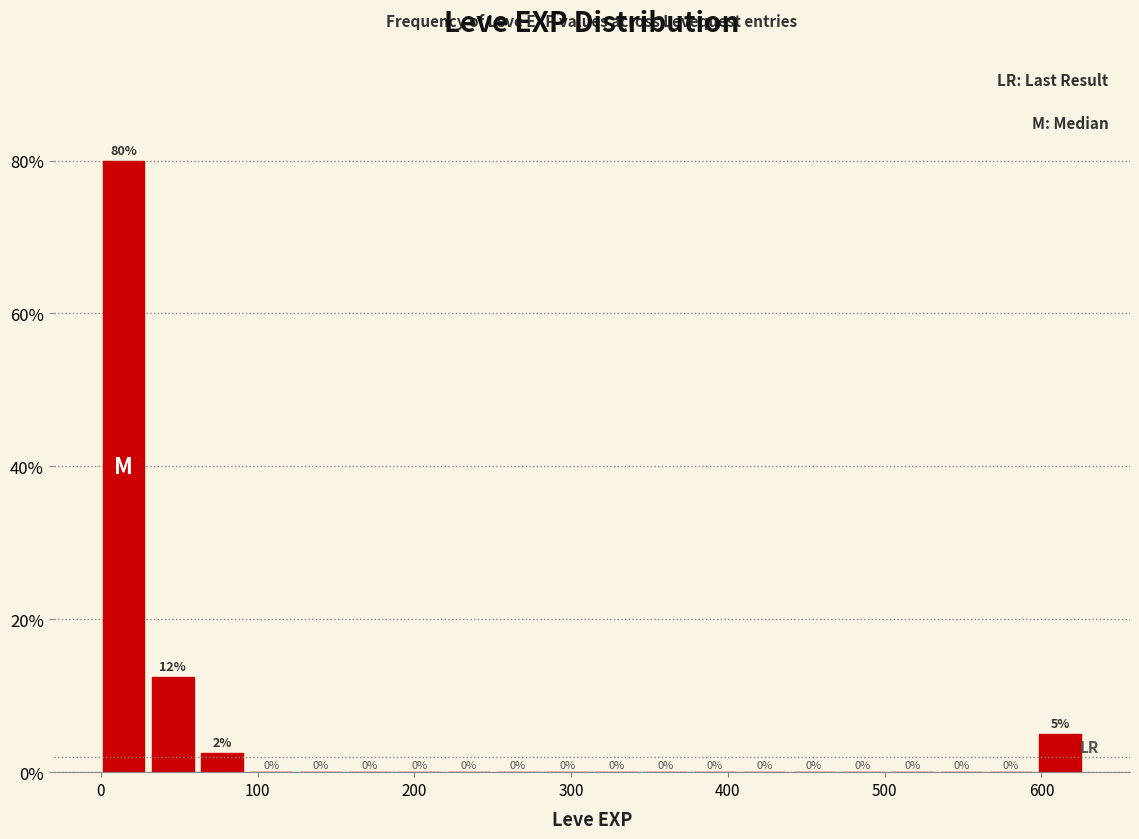

Around what value on the x-axis is the tallest bar? Give the approximate position of its centre, as read against the axis.

10